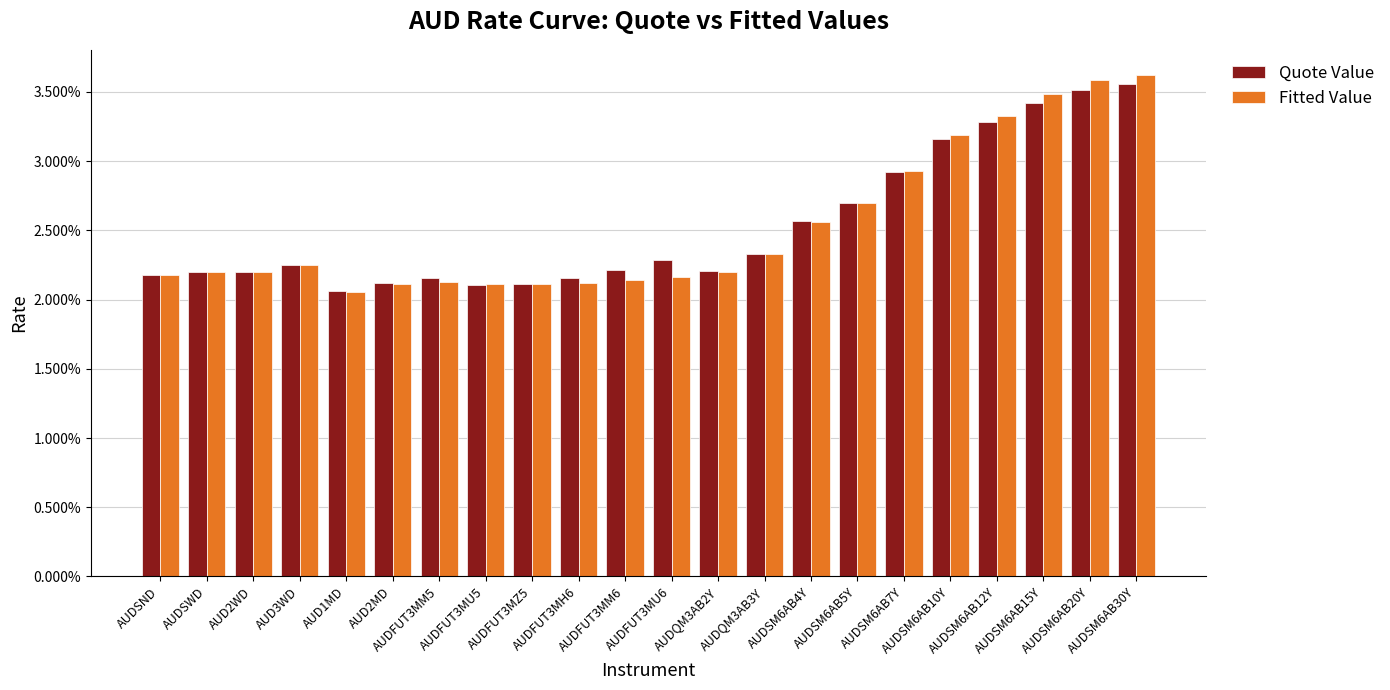

What are all the series names shown in the legend?

Quote Value, Fitted Value